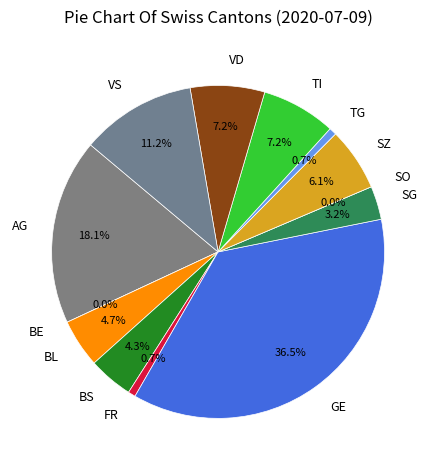

To the nearest percent, what is the combined percentage of TI and SO?

7%